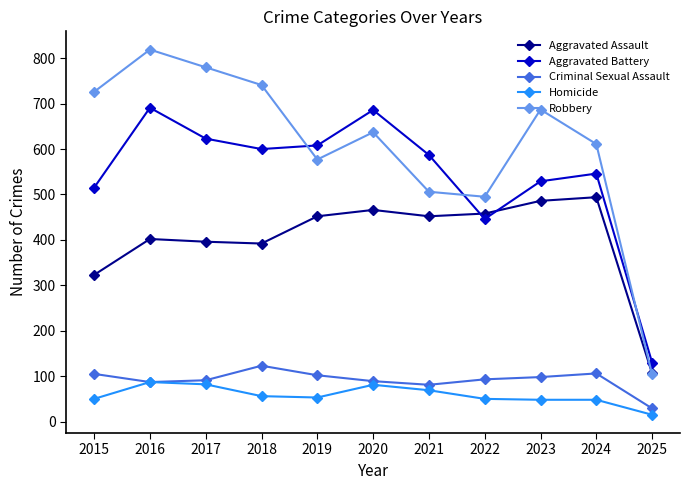

At how many categories does at least one series exceed 755?

2